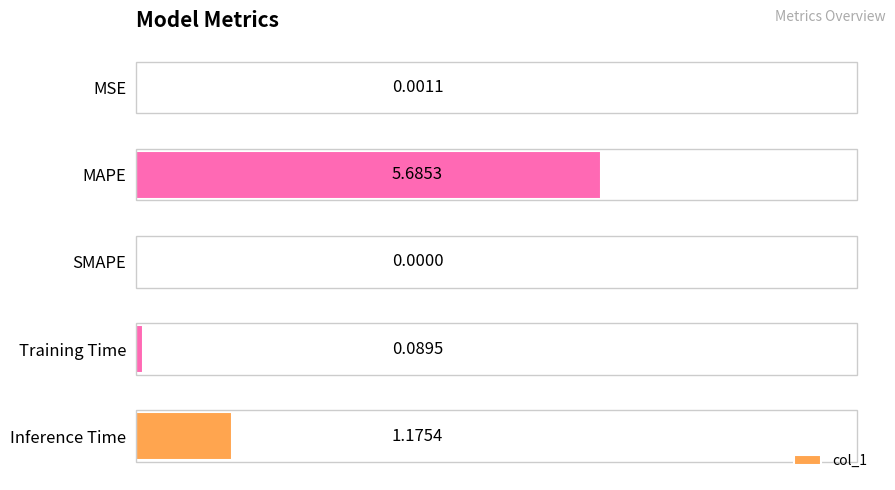

At which category does the chart reach its peak across all series?

MAPE